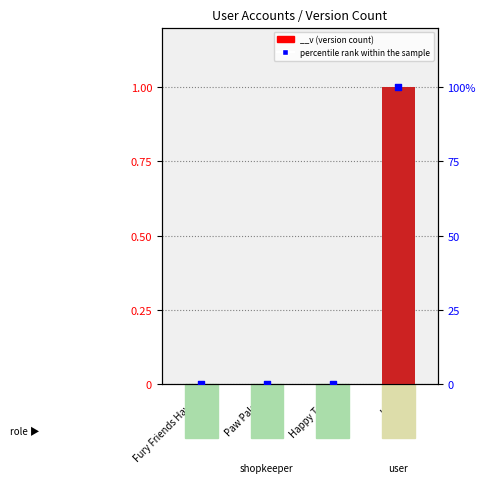

What is the change in value from Fury Friends Haven to user?

+100